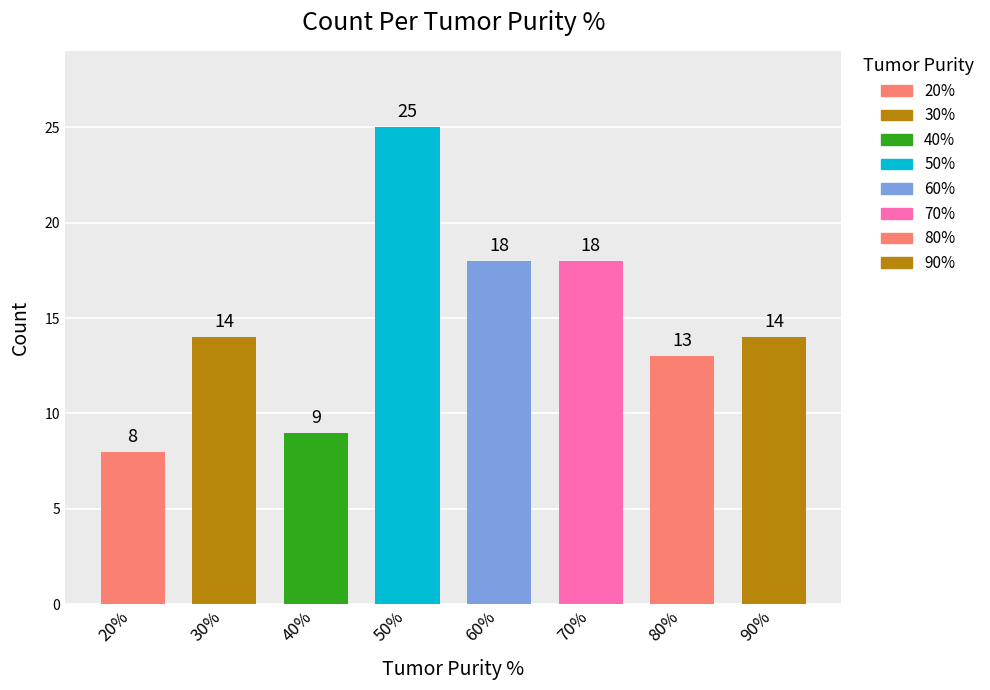

List the labels in order of value, largest first.

50%, 60%, 70%, 30%, 90%, 80%, 40%, 20%